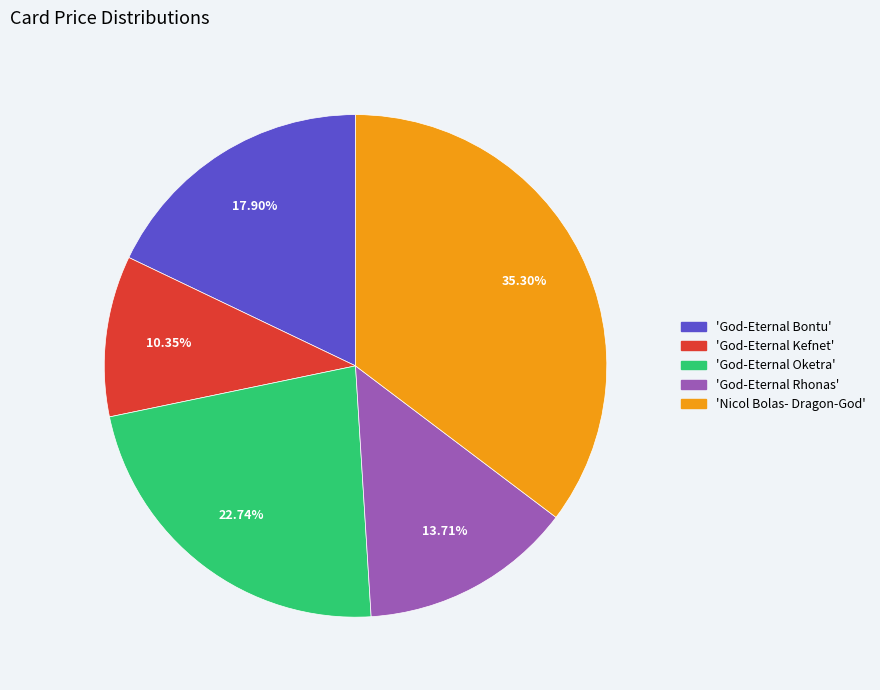

Which category has the smallest portion of the pie?

'God-Eternal Kefnet'